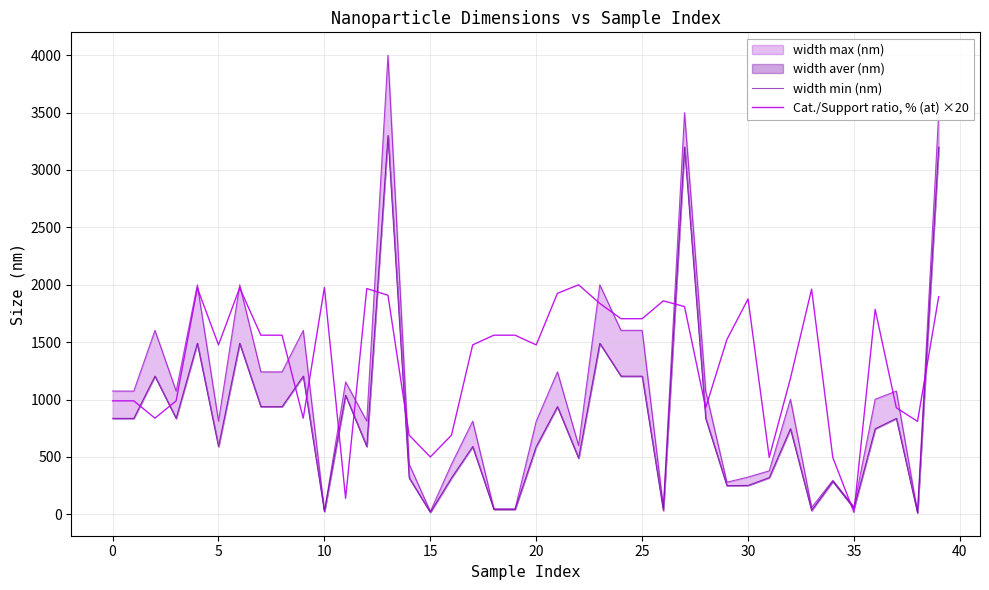

True or false: width min (nm) has more than 1 points higher than both neighbors.

True